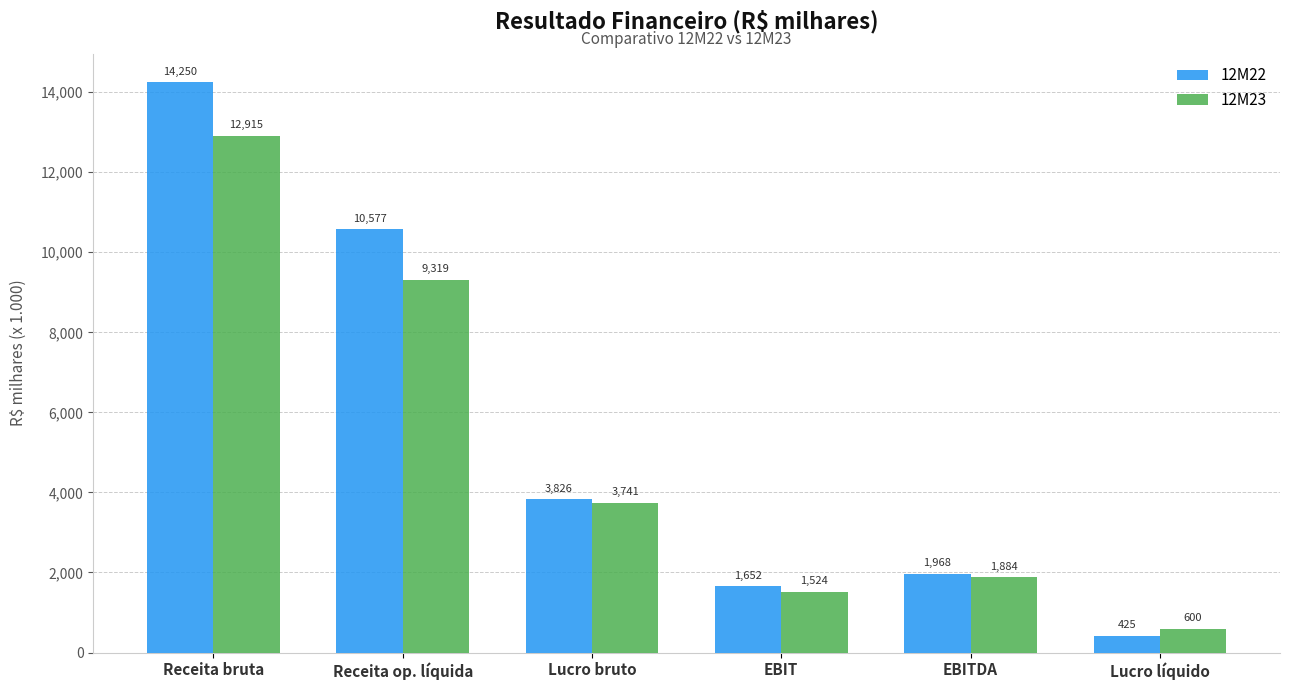

How many values in the 12M22 series are below 3825?

3